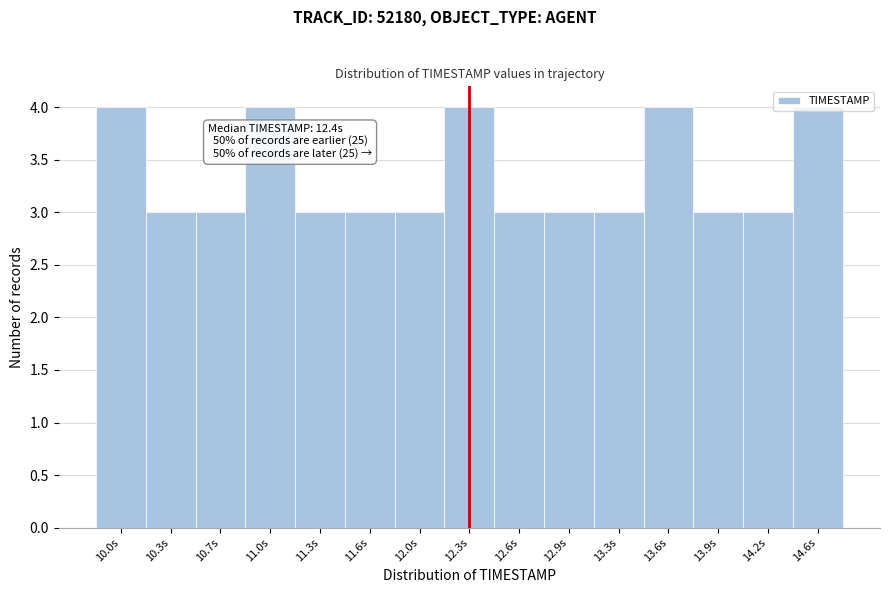

Between 11.0s and 10.7s, which is larger?

11.0s